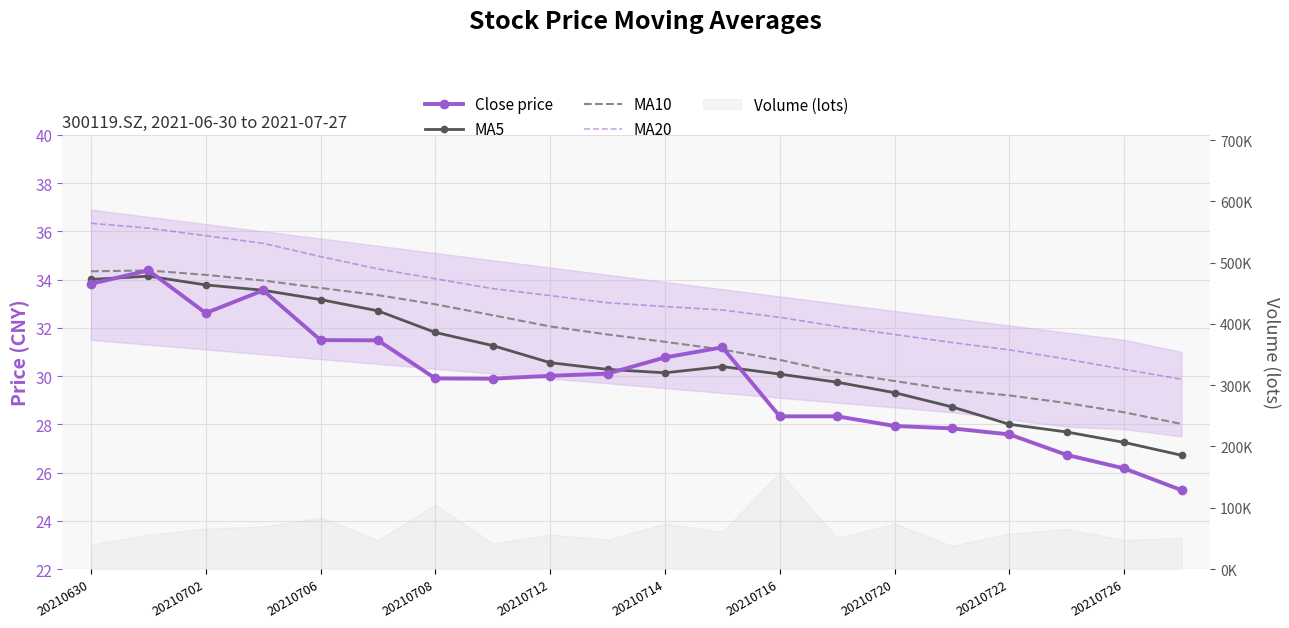

How many data points in MA20 are less than 33?

10